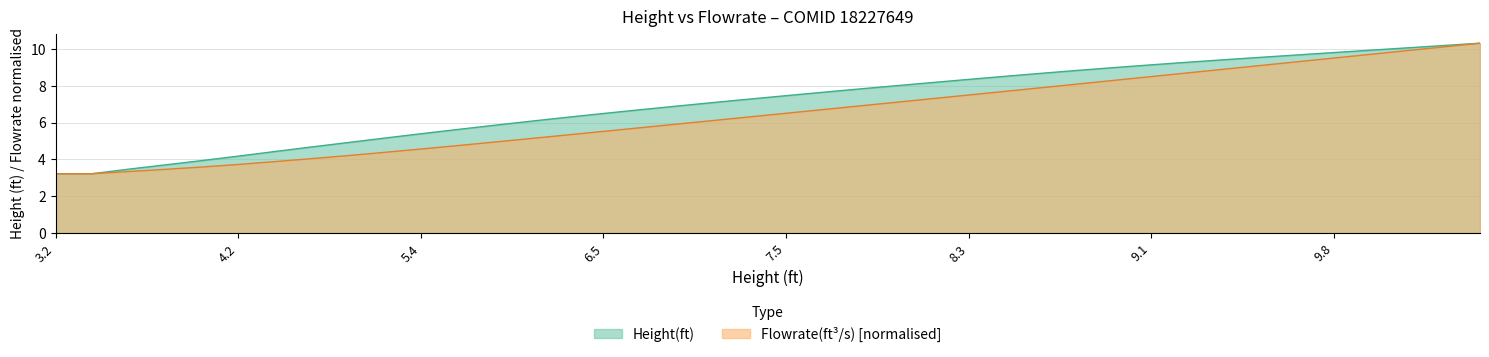

Rank the series by their average value, from lowest to highest.

Flowrate(ft³/s) [normalised], Height(ft)